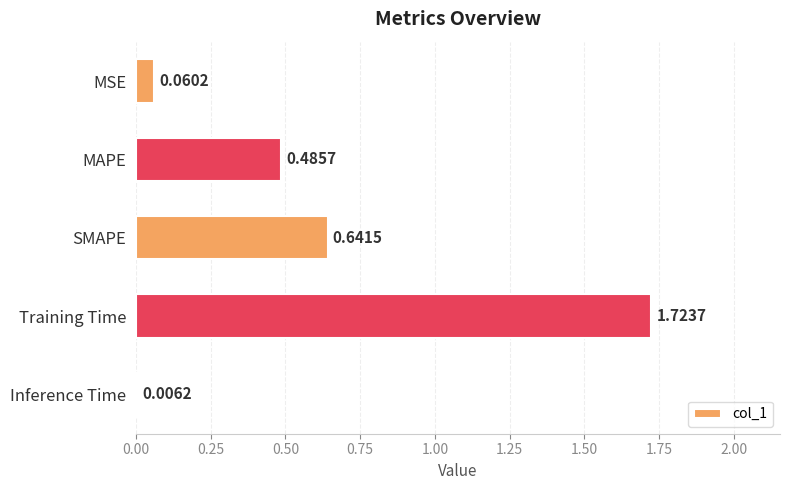

Approximately how many times larger is the value at SMAPE compared to Training Time?

0.4